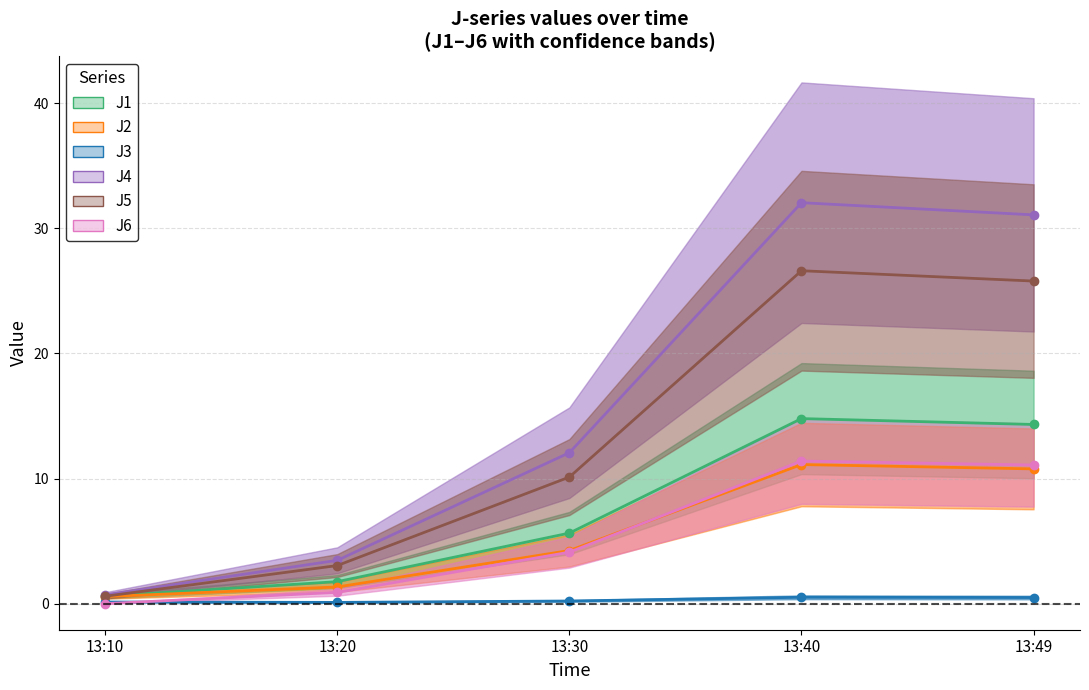

True or false: J5 and J6 cross at least once.

False